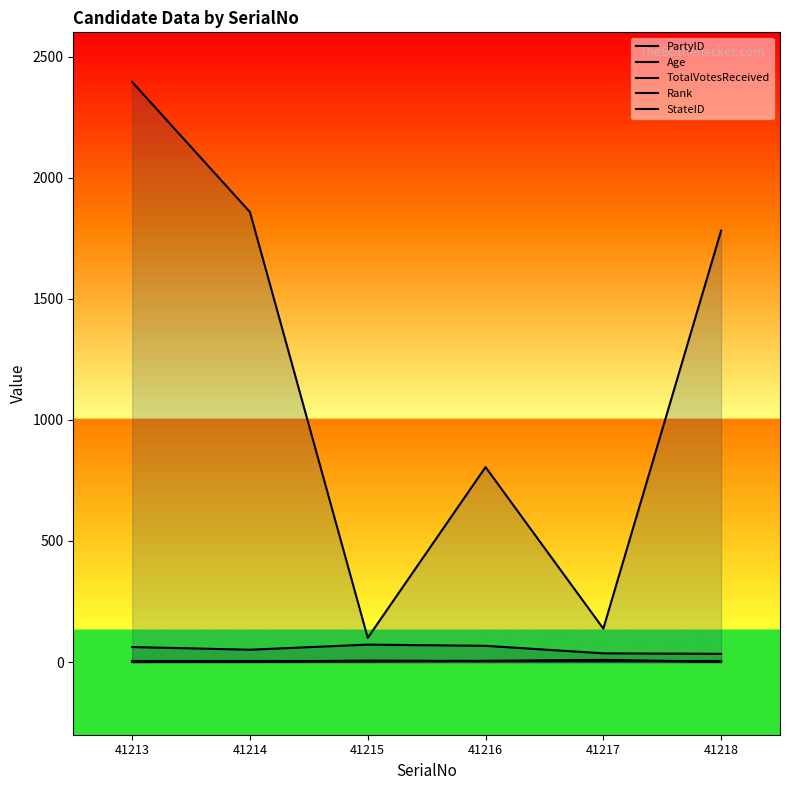

At 41216, list the series in order from largest to smallest.

TotalVotesReceived, Age, PartyID, StateID, Rank